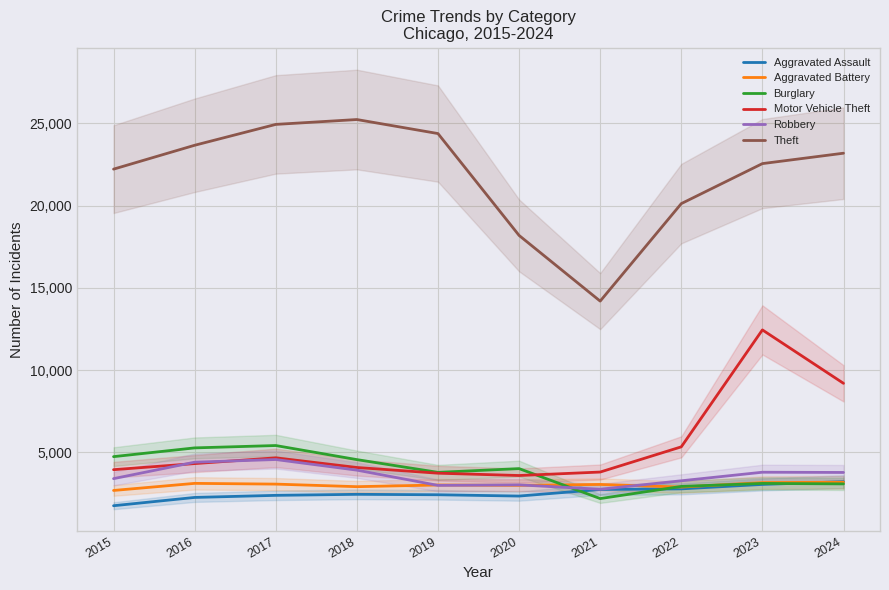

What is the greatest value displayed?

25233